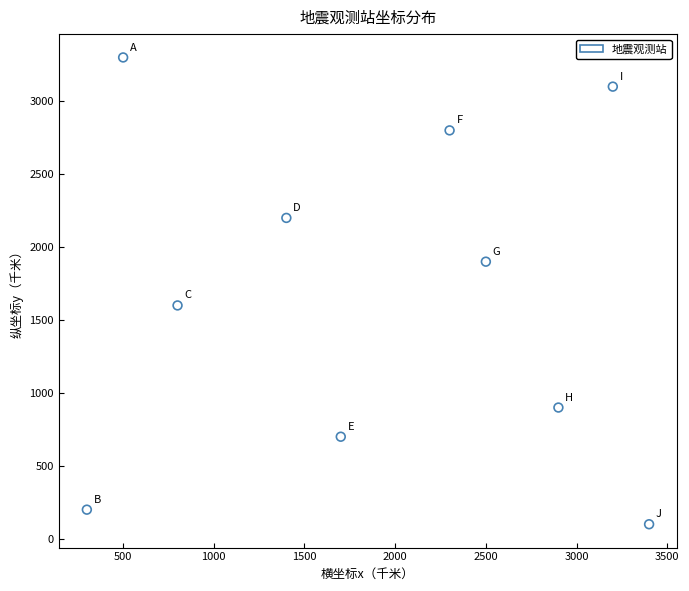

What Y value in the scatter plot is closest to 1700?

1600